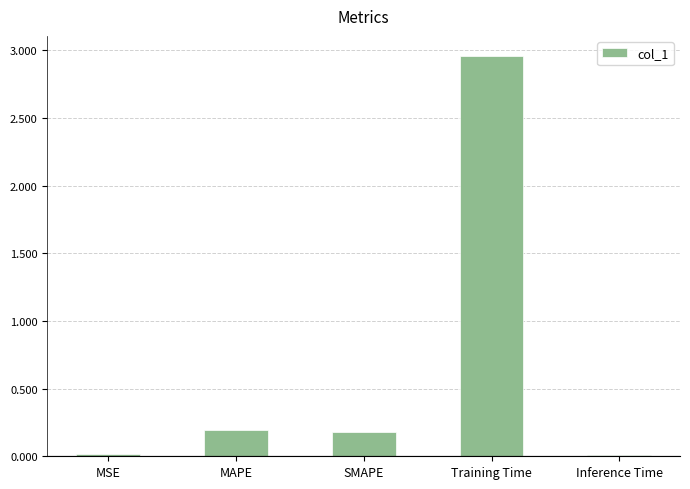

What is the label of the 5th bar from the left?

Inference Time